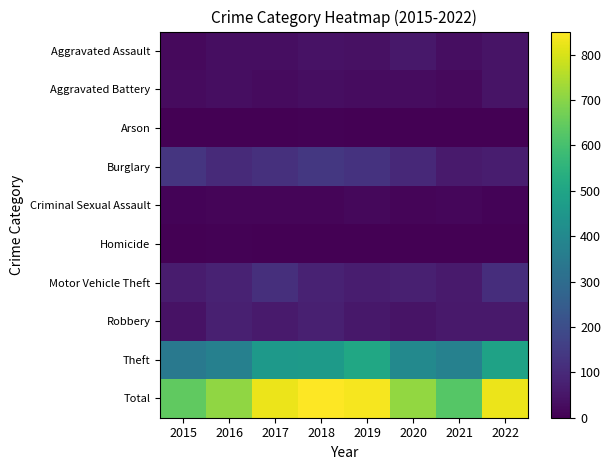

Which series changed the most between 2018 and 2021?

Total